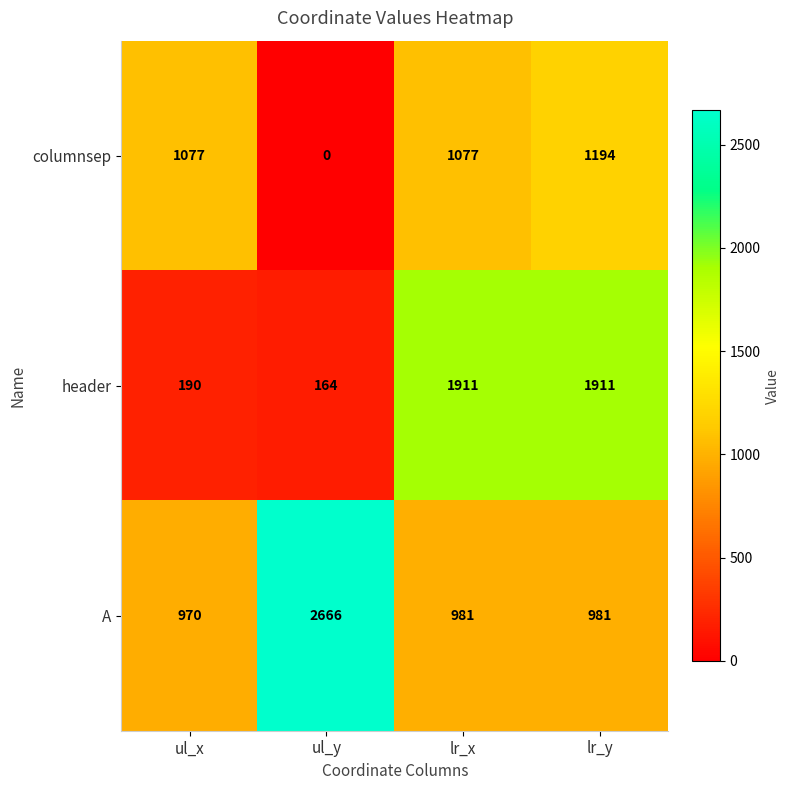

How many values in the header series are below 1911?

2